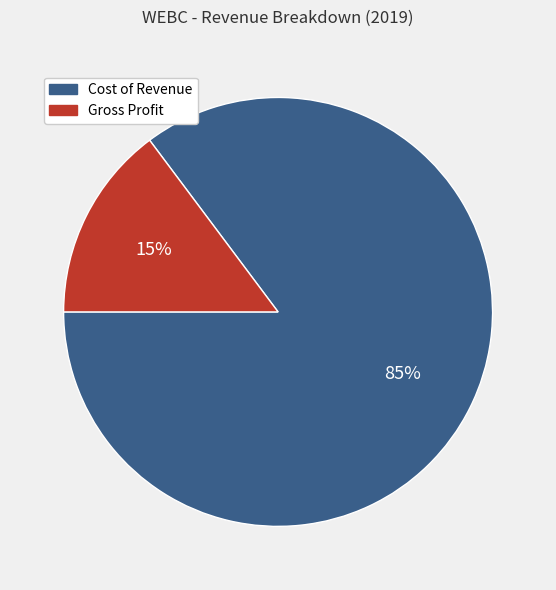

Is it true that Gross Profit is 8% of the pie?

False